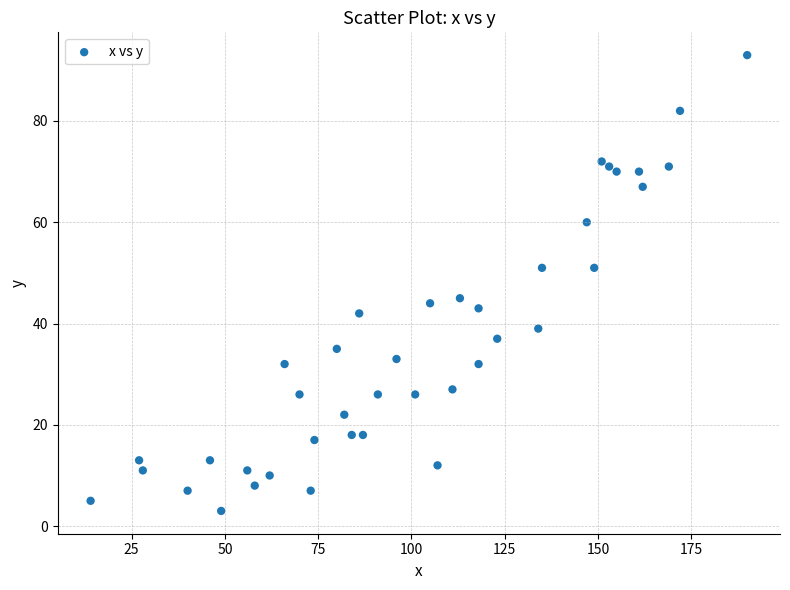

What is the range of Y values (max minus min)?

90